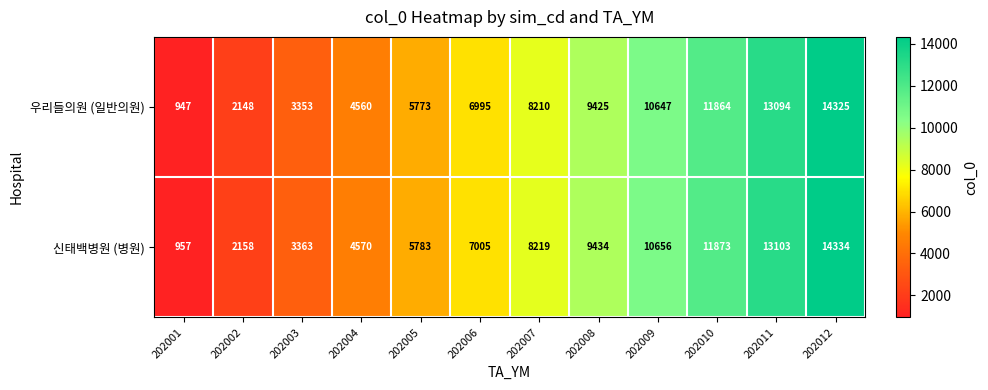

Which series changed the most between 202003 and 202011?

우리들의원 (일반의원)